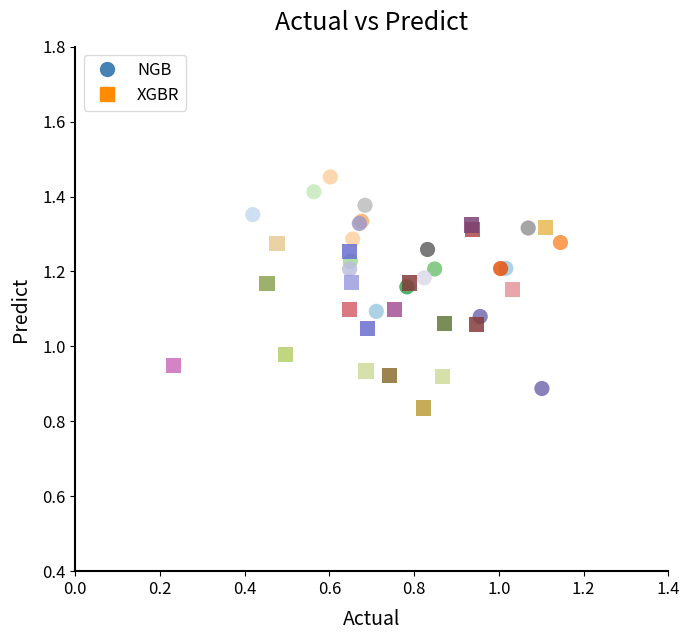

Which series contains the highest Y value?

NGB